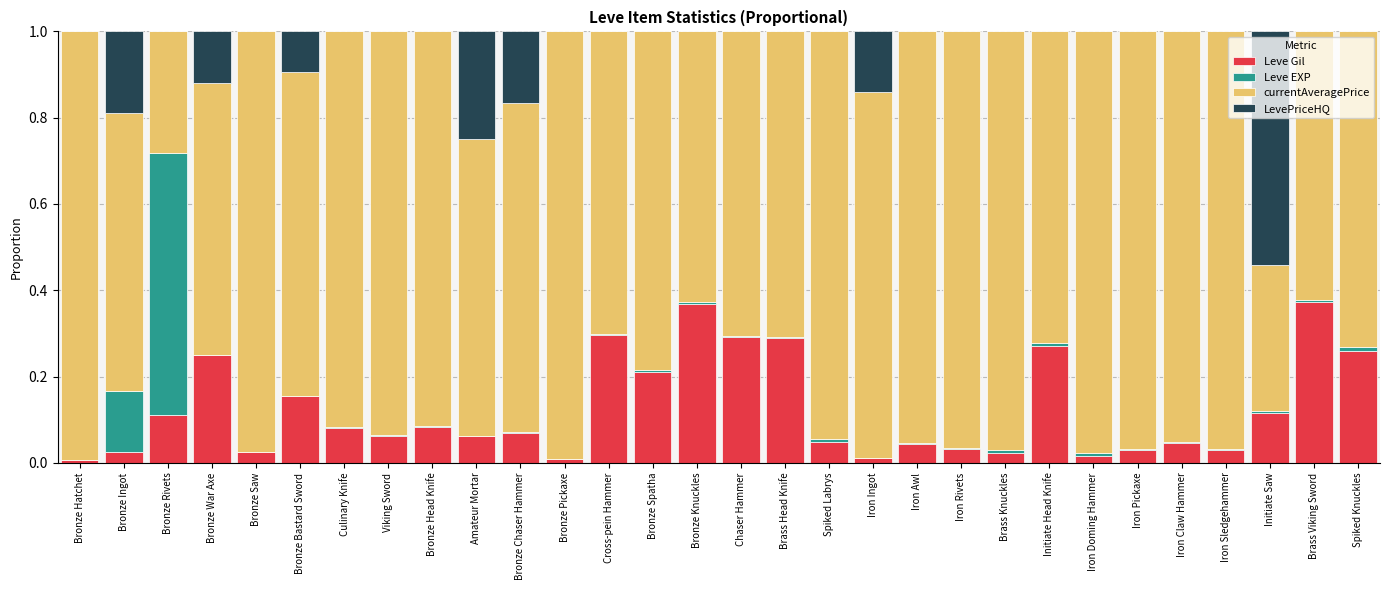

Is it true that Leve Gil equals 0.3 at Cross-pein Hammer?

True